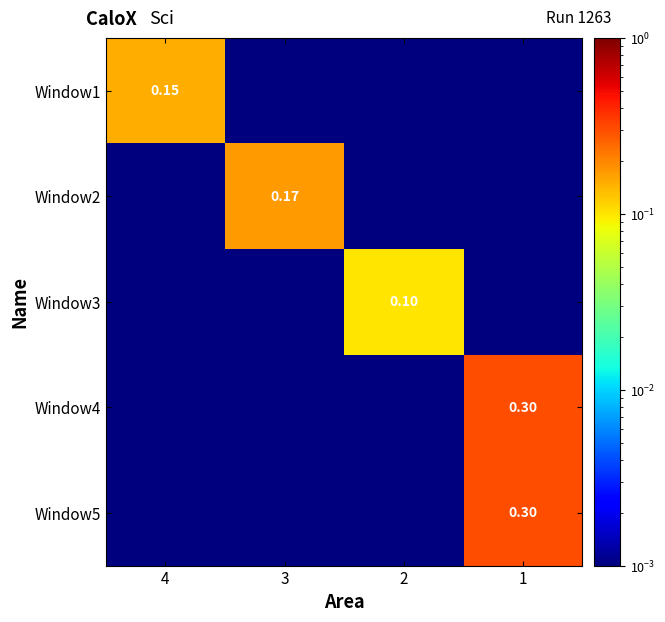

Is the value of Window1 at 4 greater than the value of Window2 at 3?

No